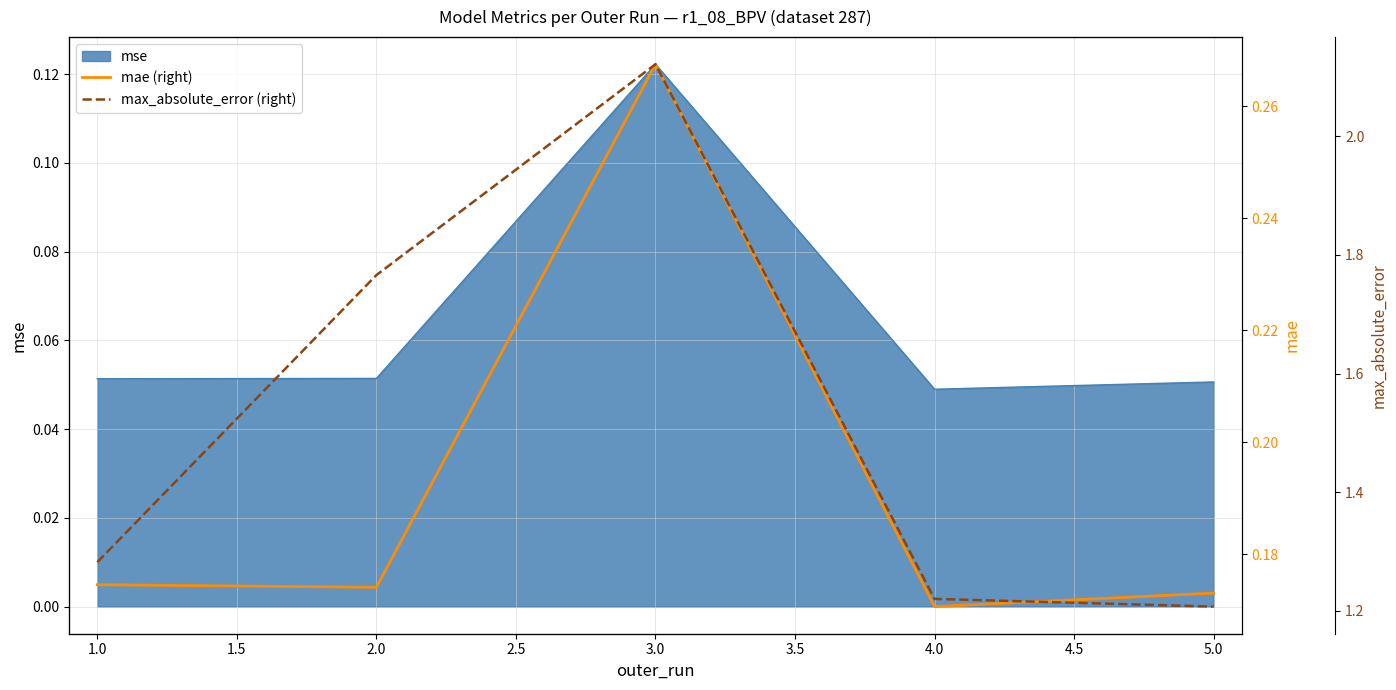

The value of mse at 2.0 is 0.0. True or false?

False